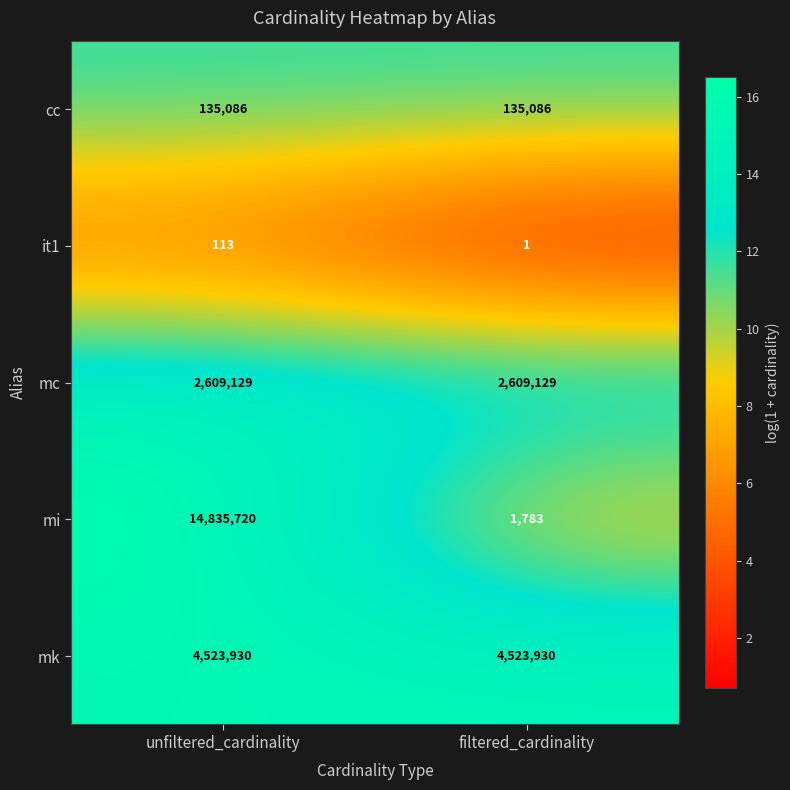

Rank the series by their maximum value, from lowest to highest.

it1, cc, mc, mk, mi